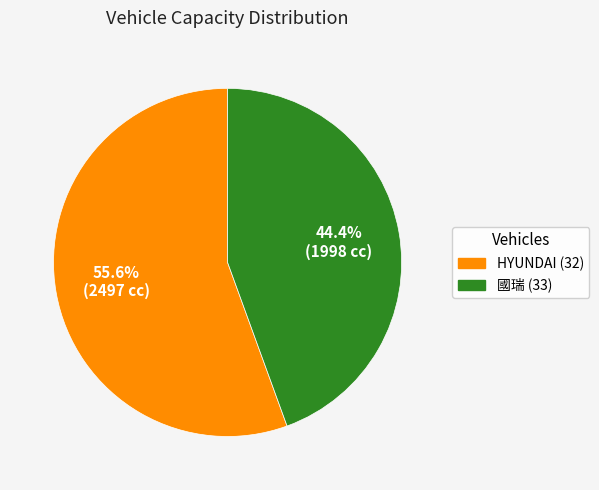

Which slice is the largest?

55.6% (2497 cc)